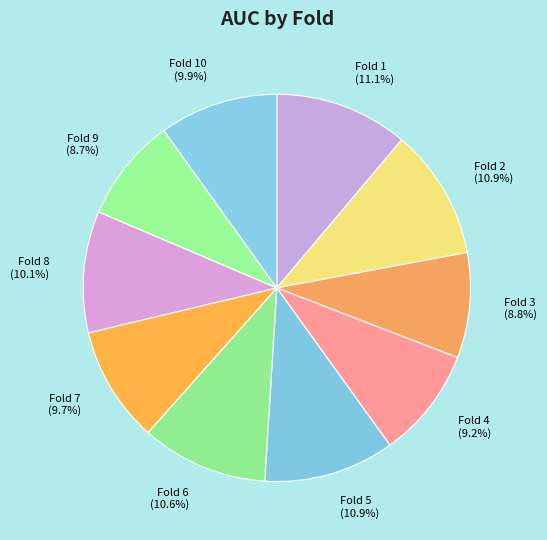

Is there a majority slice in this chart?

No